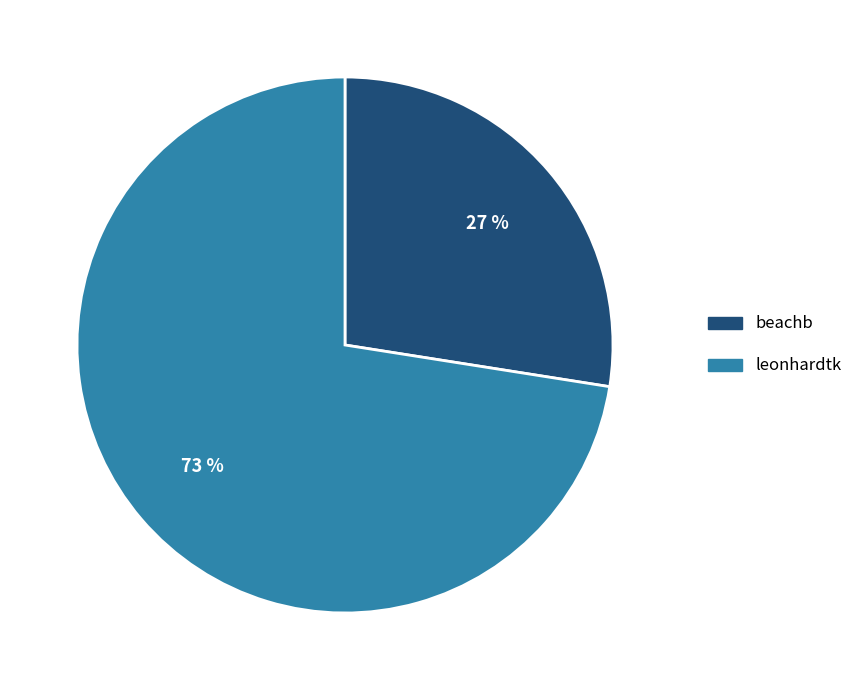

Is beachb the majority of the pie?

No